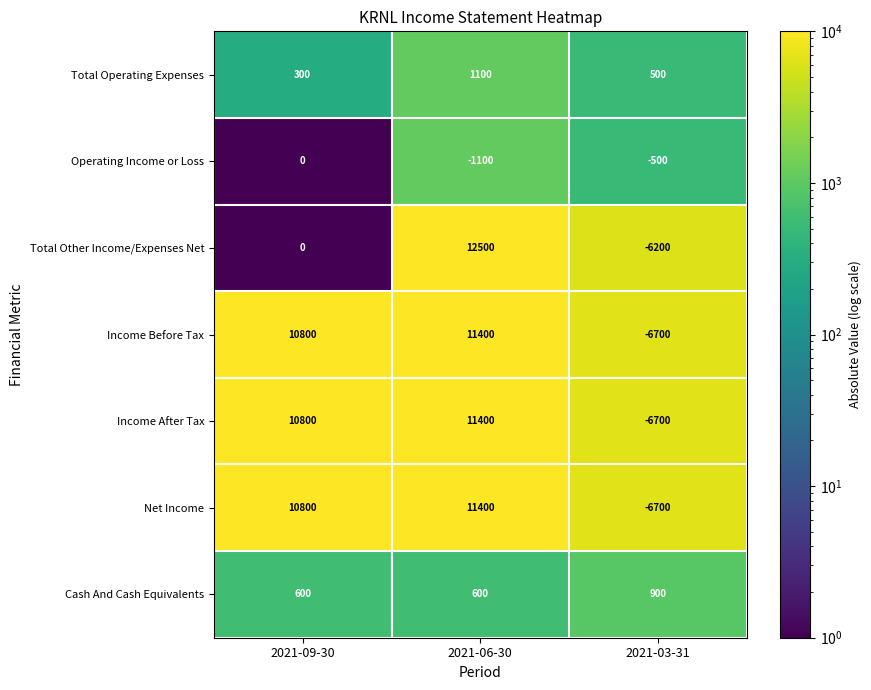

What is the sum of the Net Income values at 2021-06-30 and 2021-09-30?

22200